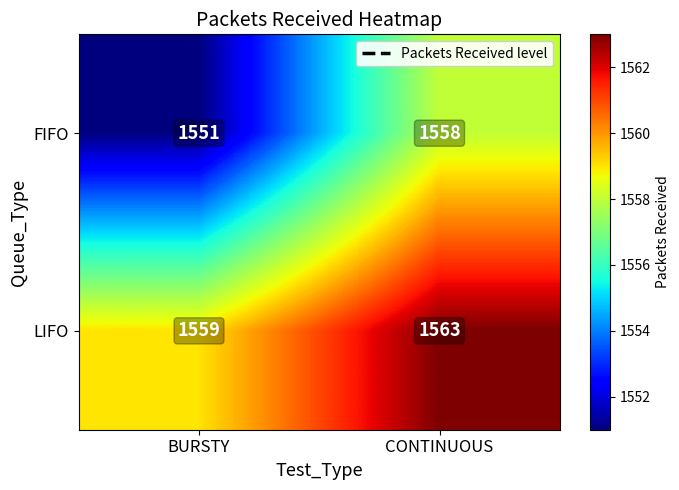

At which label does LIFO reach its peak?

CONTINUOUS